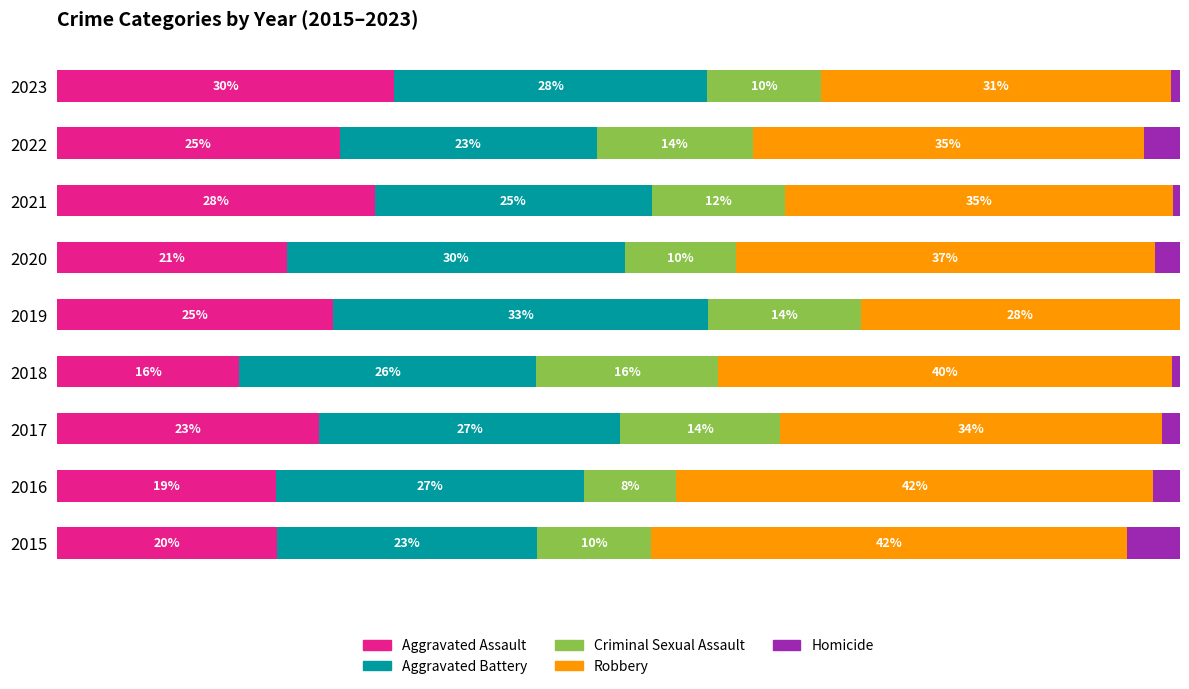

What are all the series names shown in the legend?

Aggravated Assault, Aggravated Battery, Criminal Sexual Assault, Robbery, Homicide